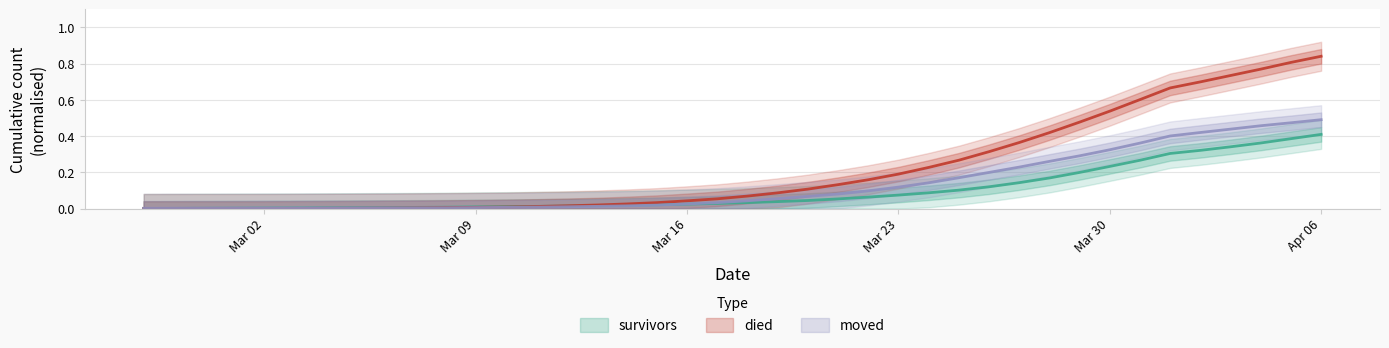

What are all the series names shown in the legend?

survivors, died, moved